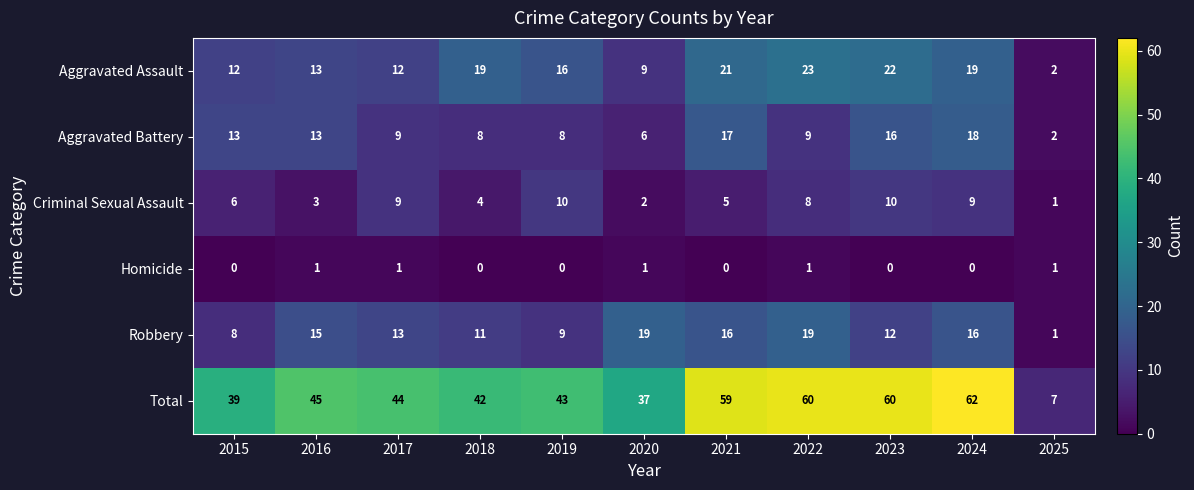

The value of Aggravated Battery at 2020 is 4. True or false?

False